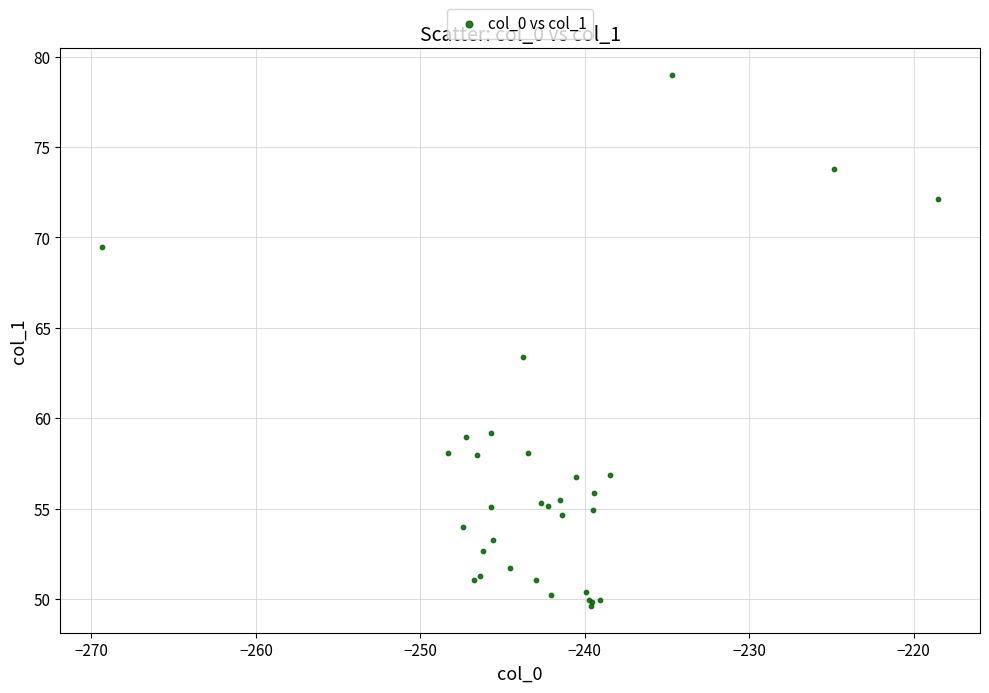

What Y value in the scatter plot is closest to 64?

63.4